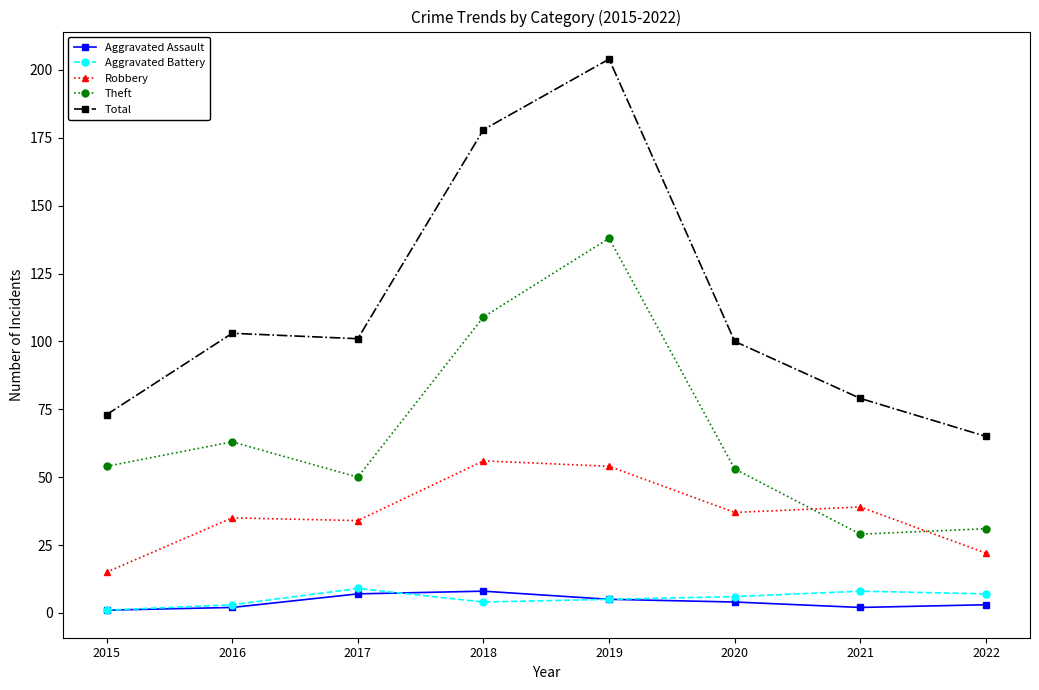

Reading right to left, extract all data points from this chart.

Aggravated Assault: 3	2	4	5	8	7	2	1
Aggravated Battery: 7	8	6	5	4	9	3	1
Robbery: 22	39	37	54	56	34	35	15
Theft: 31	29	53	138	109	50	63	54
Total: 65	79	100	204	178	101	103	73